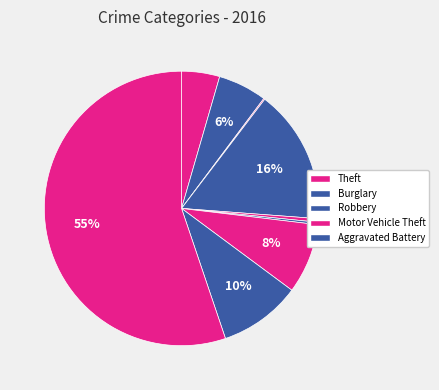

What is the majority slice?

Theft